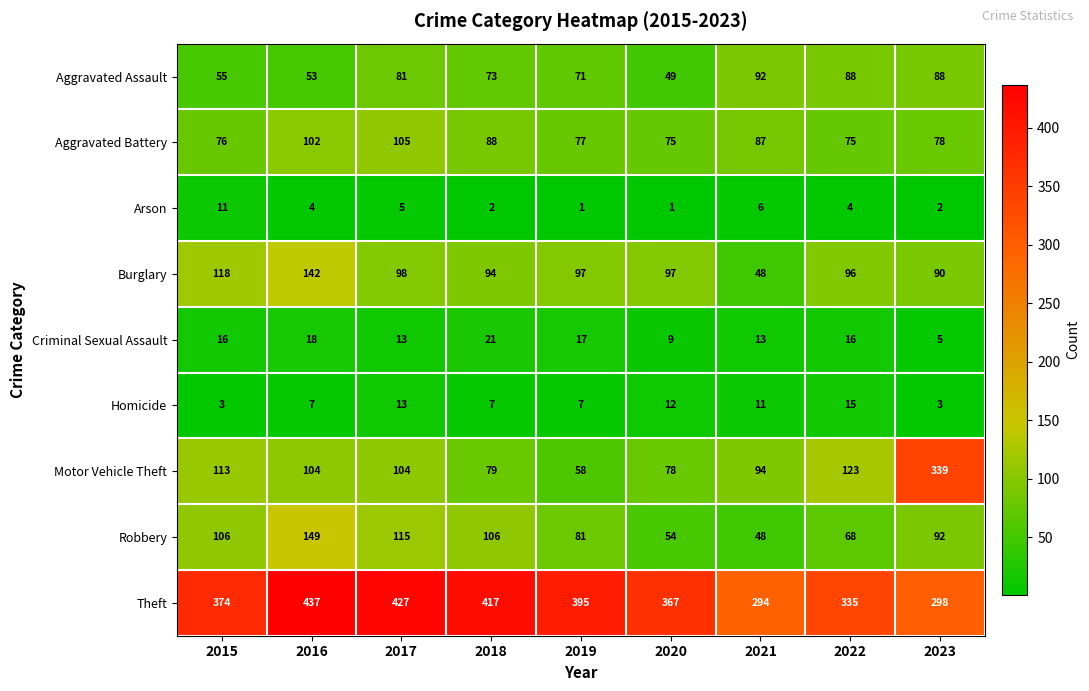

The Robbery series shows 55 at 2023. True or false?

False